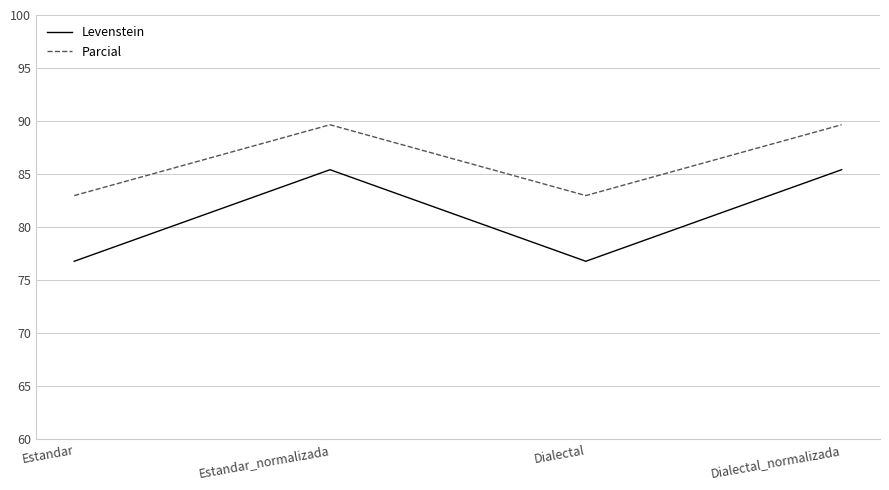

Rank the series by their maximum value, from highest to lowest.

Parcial, Levenstein